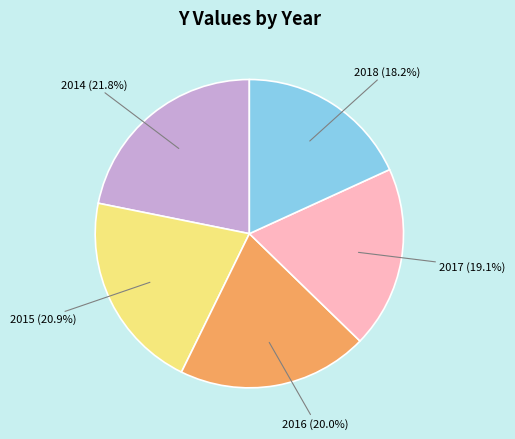

True or false: 2017 accounts for 19% of the total.

True